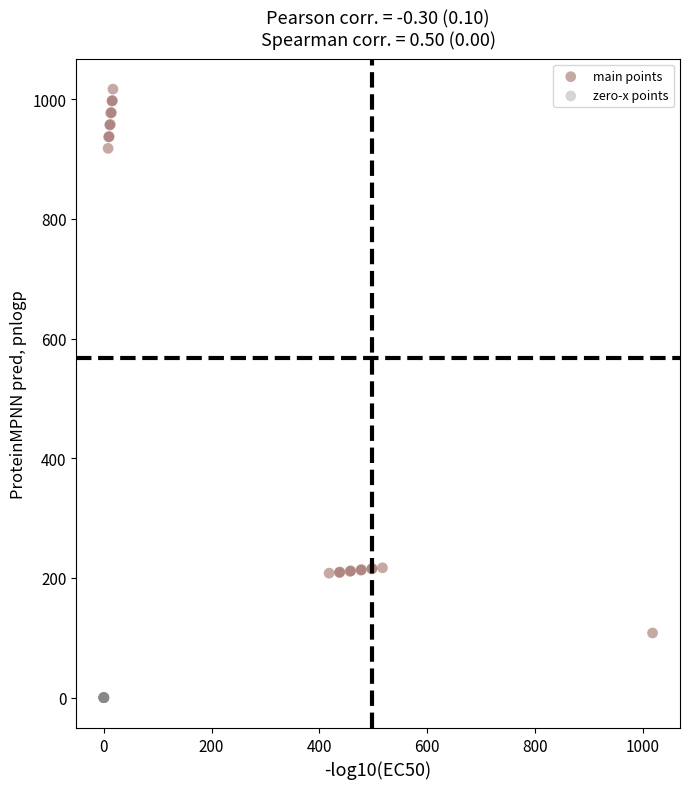

Which series contains the highest Y value?

main points